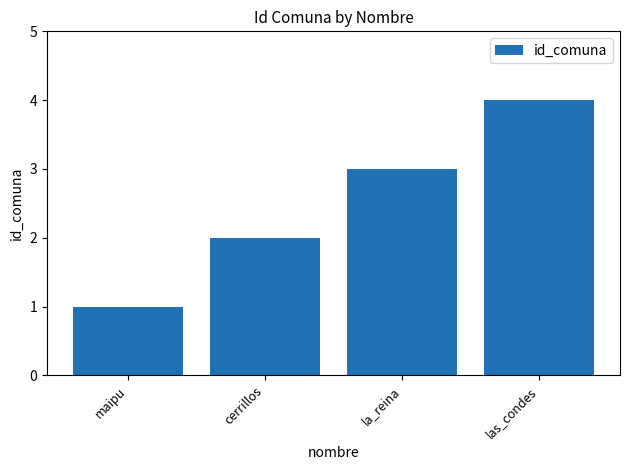

What is the change in value from cerrillos to las_condes?

+2